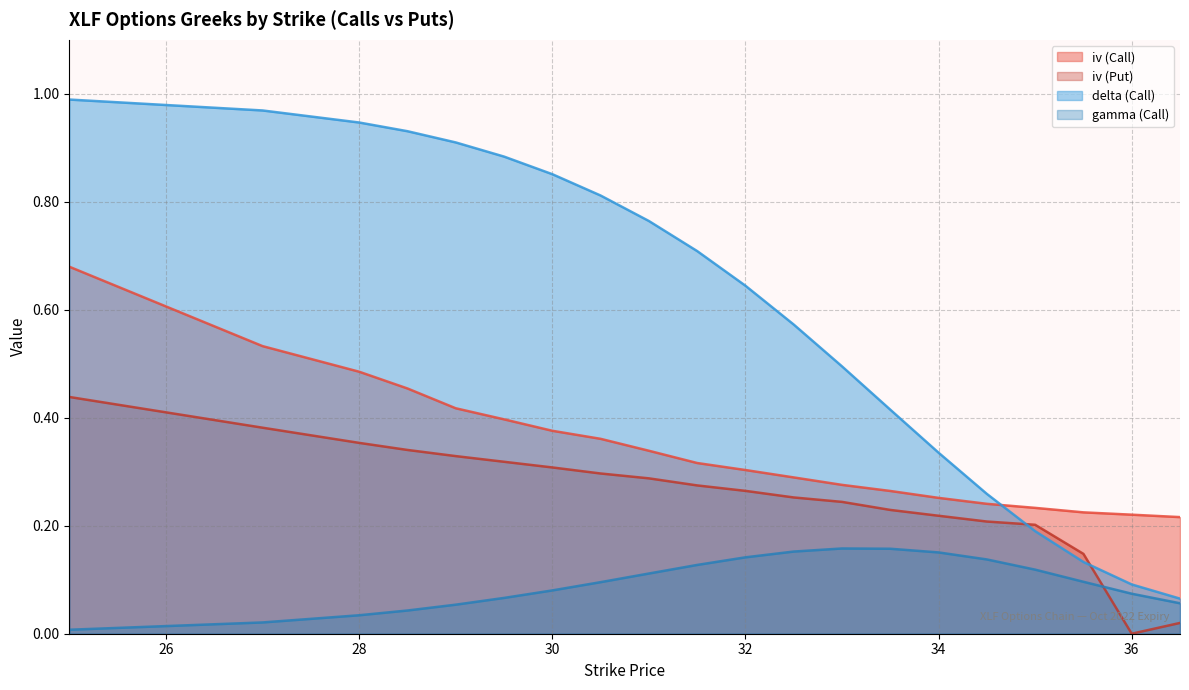

What is the difference between the maximum and minimum values in the gamma (Call) series?

0.2